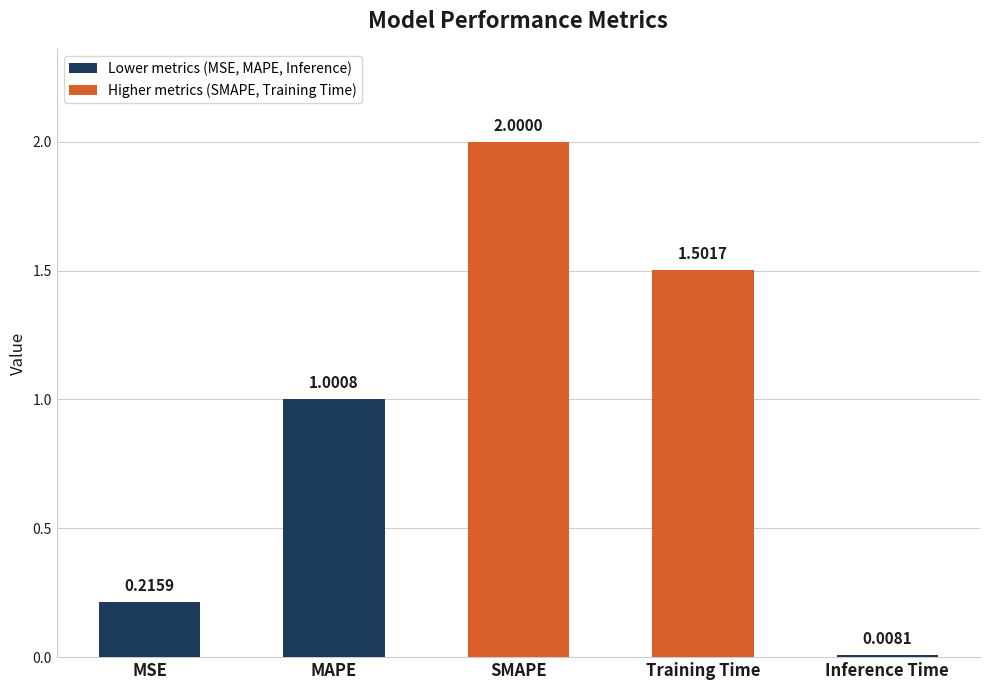

Which category has the highest value across all series?

SMAPE